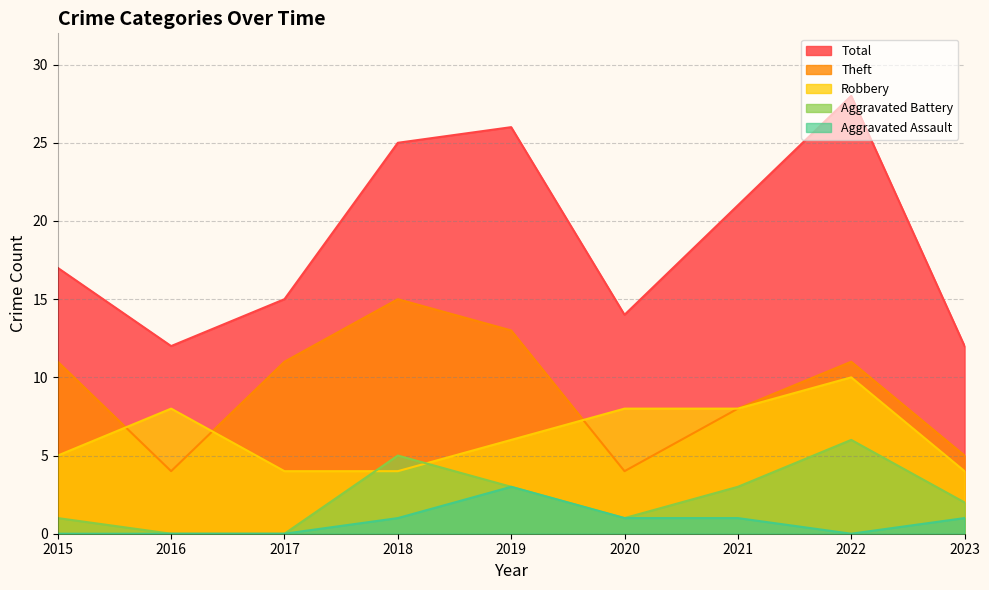

What is the average value of the Theft series?

9